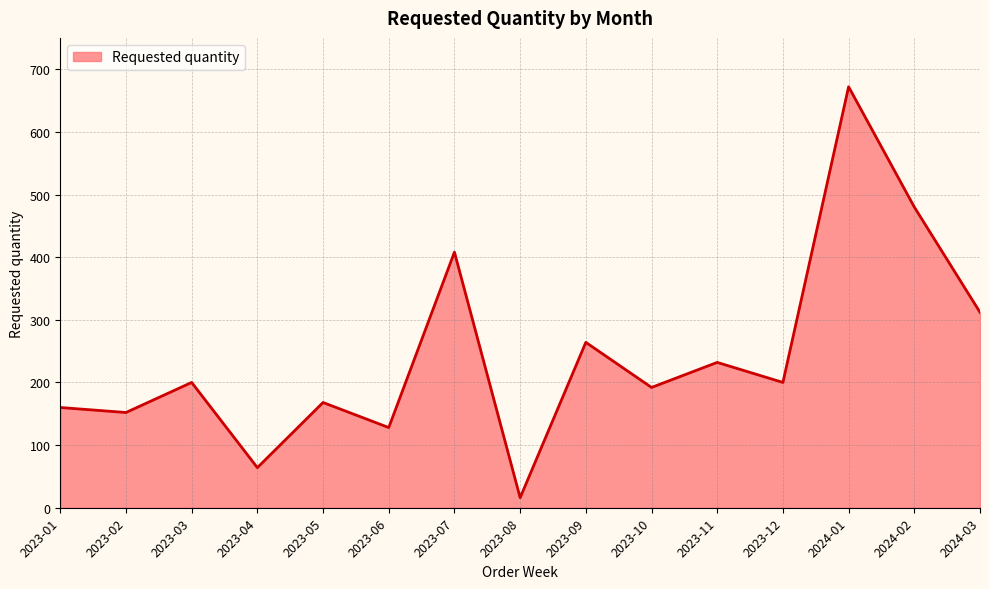

The value at 2023-03 is 200. True or false?

True